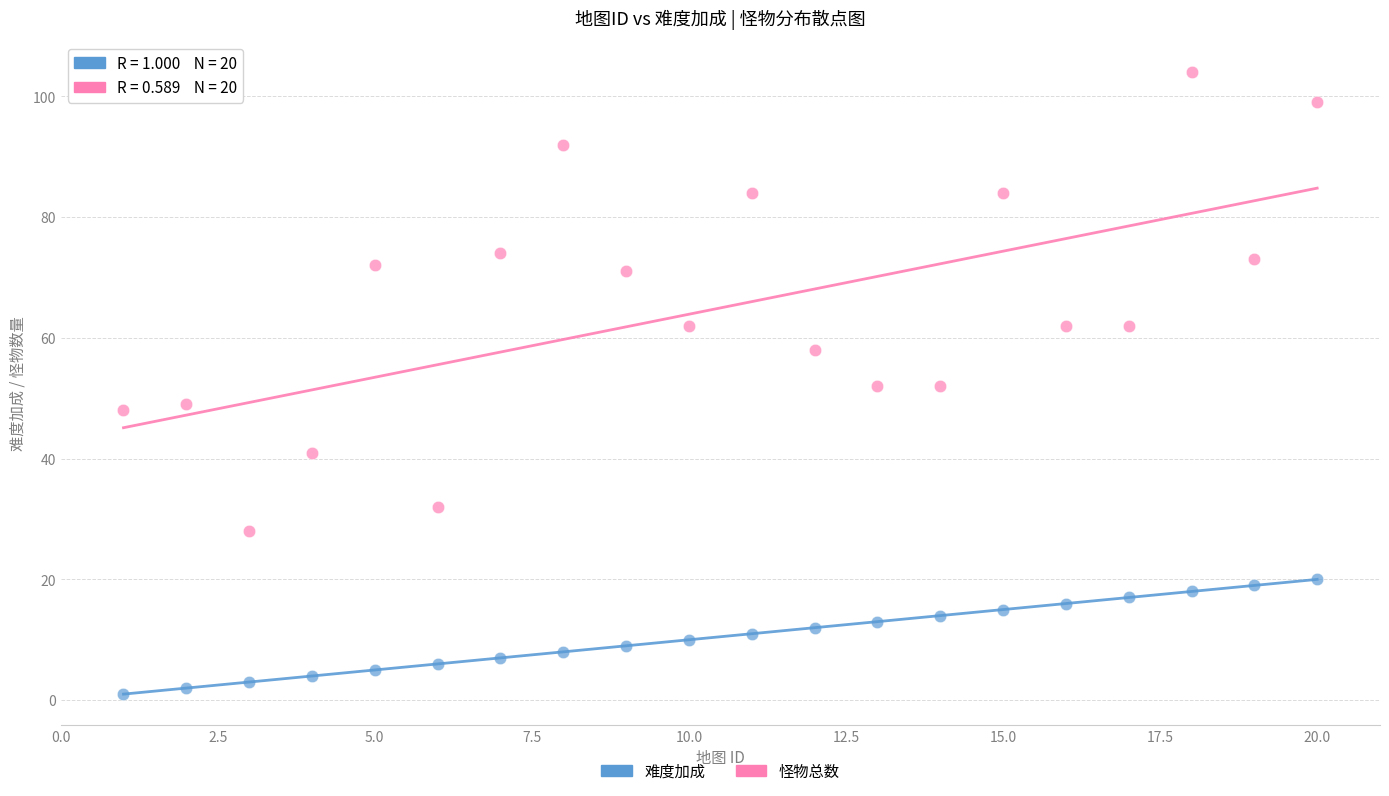

Across all data points, what is the range of Y values (max minus min)?

103